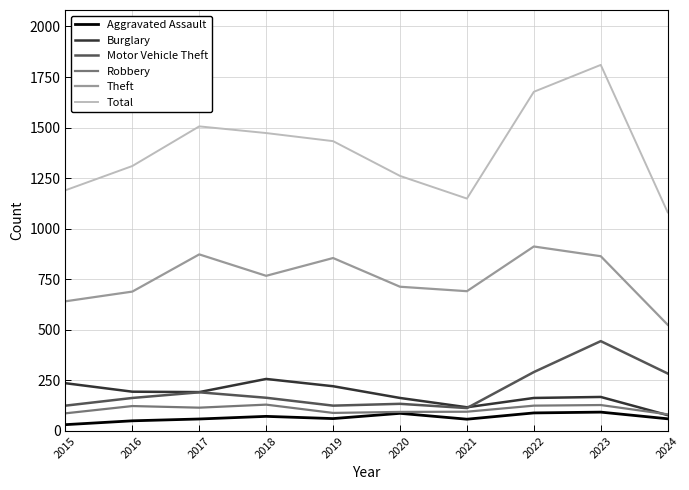

The value of Total at 2020 is 638. True or false?

False